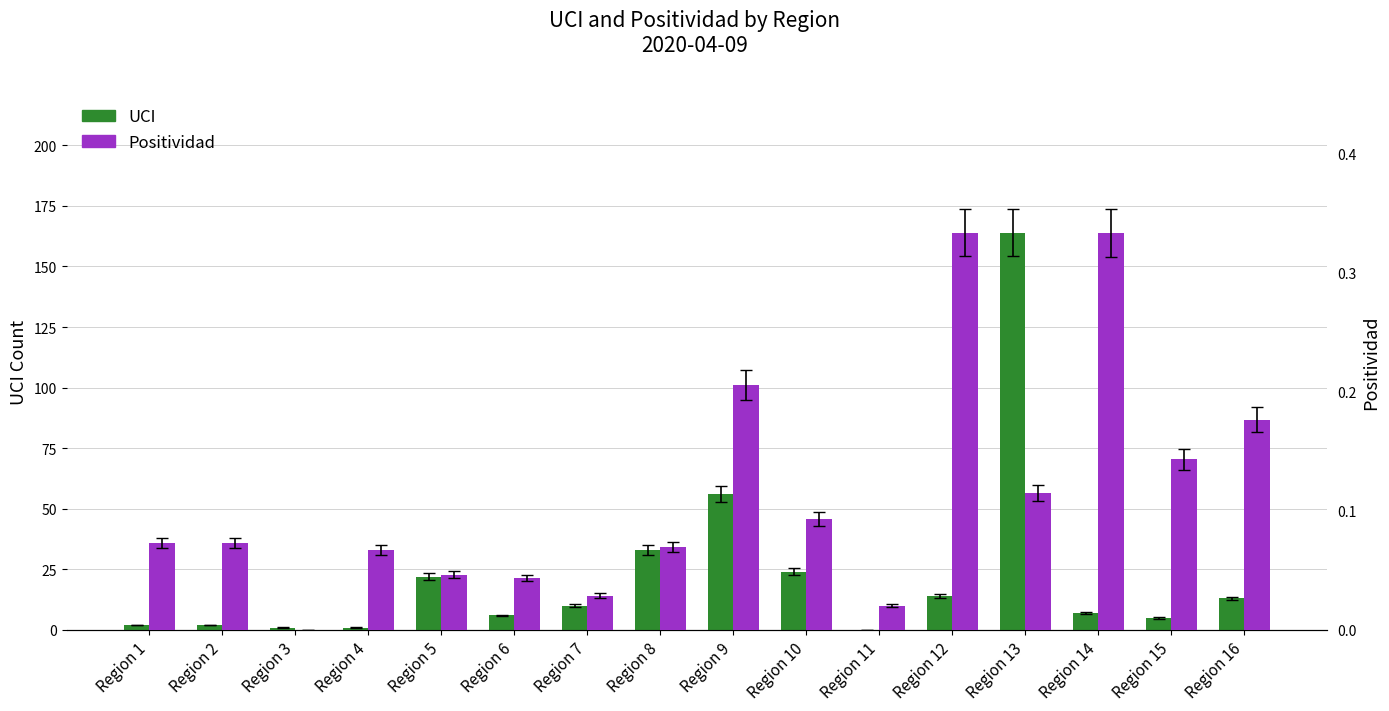

Which series has the widest spread of values?

UCI